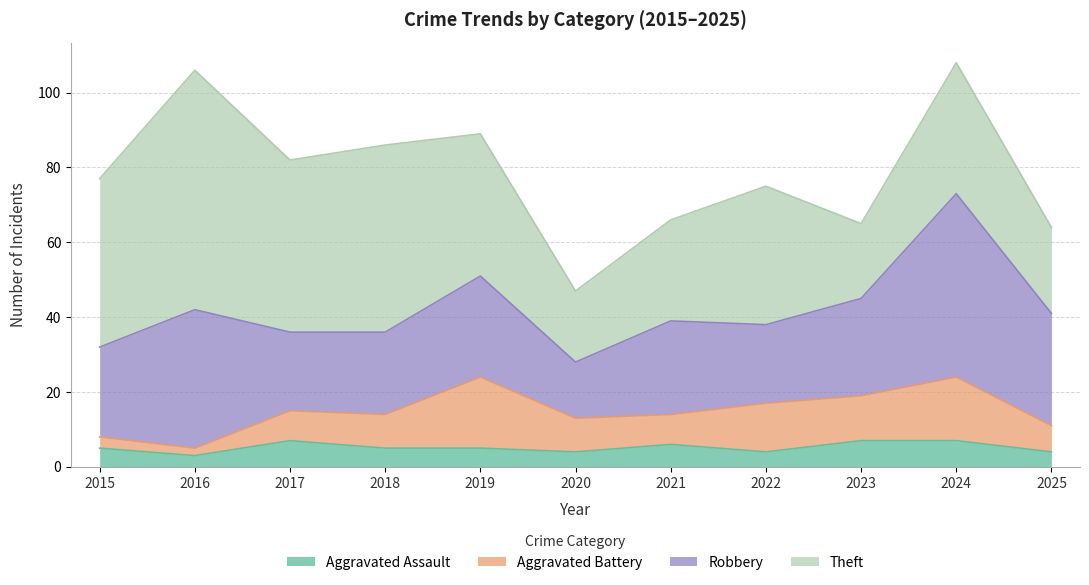

What is the lowest value of the Theft series?

19